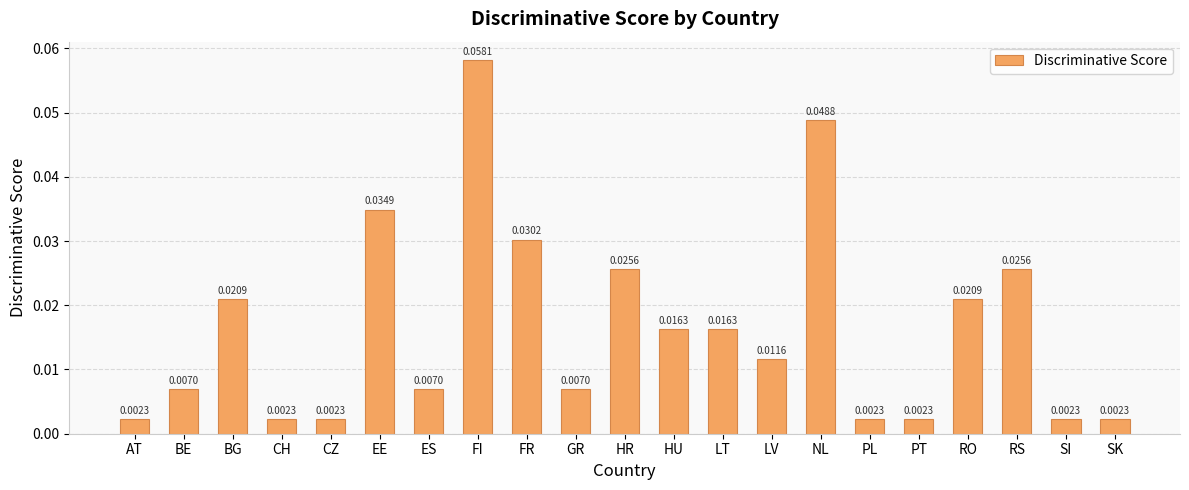

Are the bars grouped side by side (vs. stacked)?

No